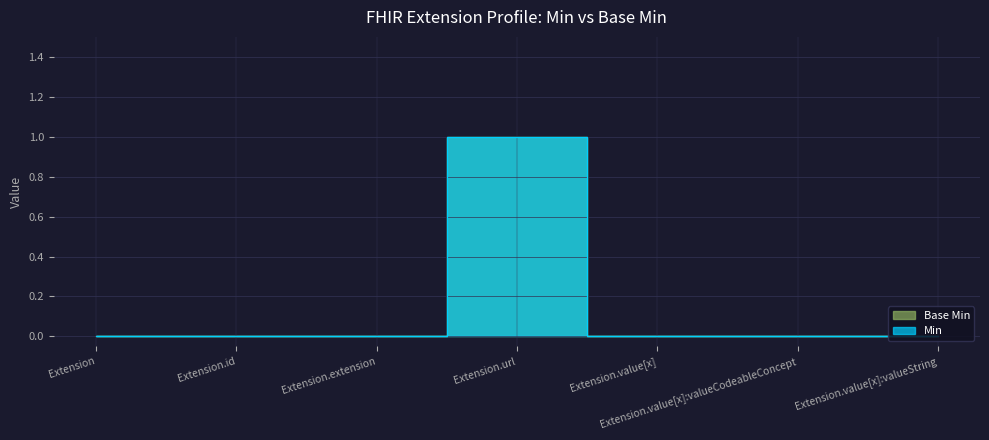

Does the chart display data point markers on the line(s)?

No